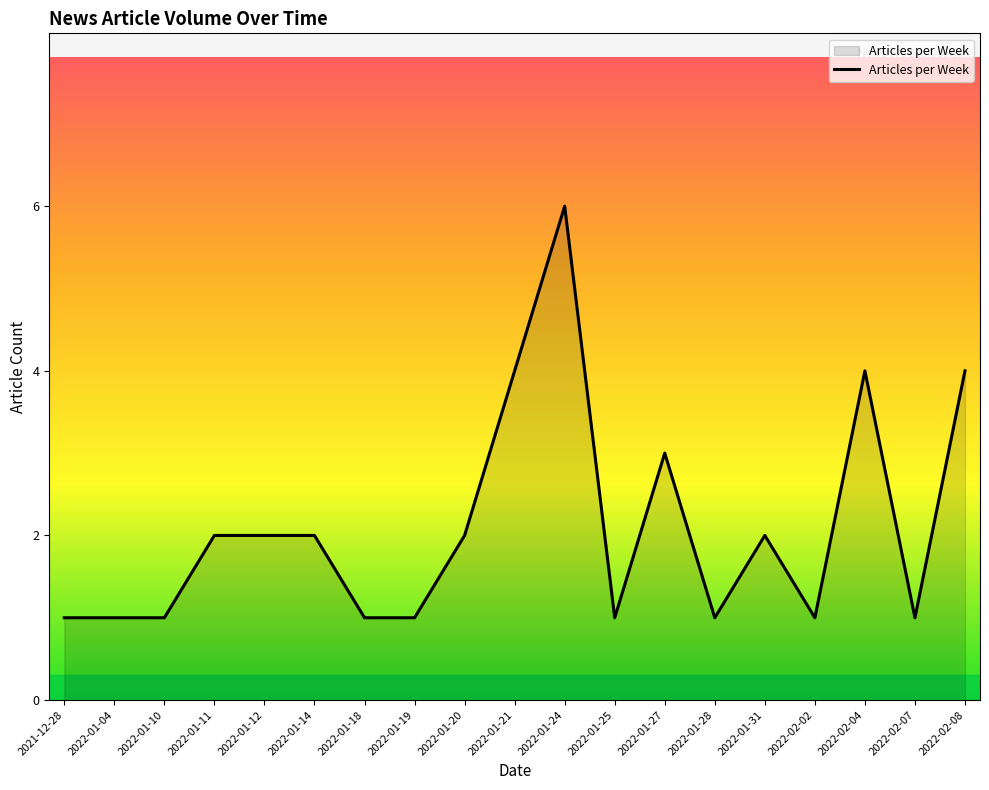

What is the difference between the maximum and minimum values?

5